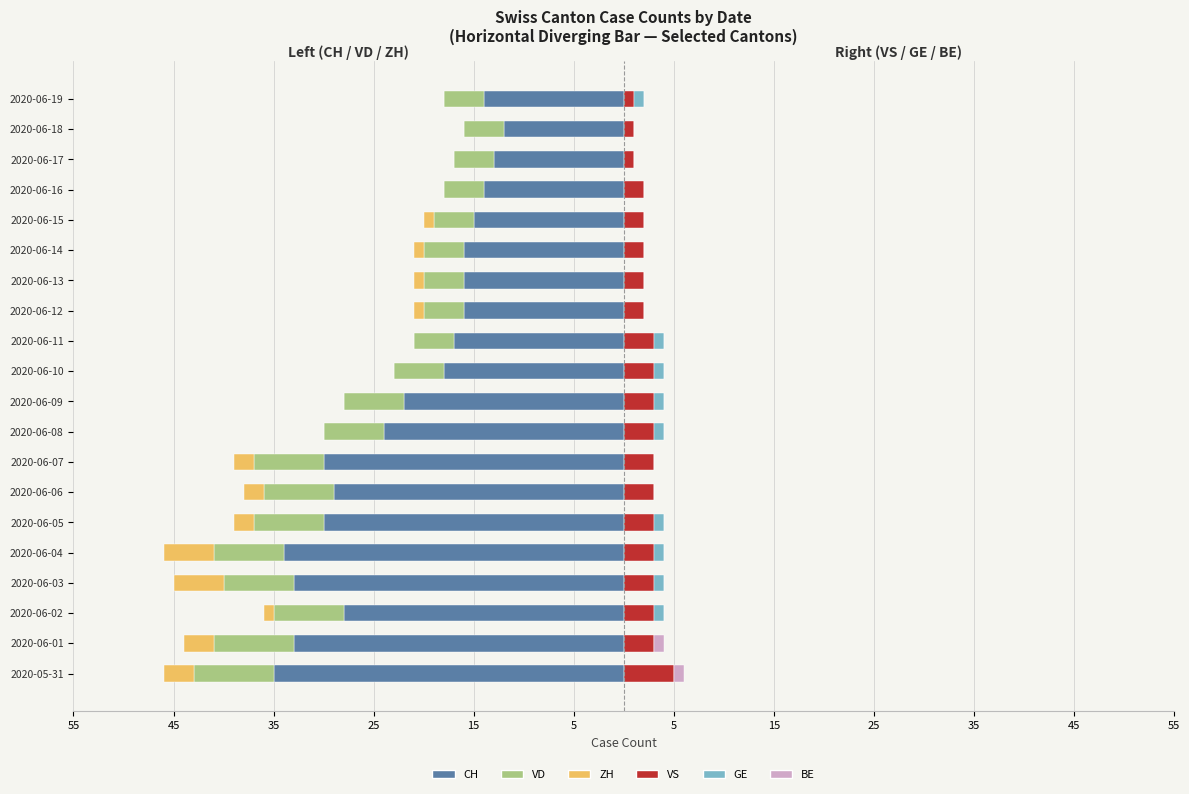

What is the minimum value shown in the chart?

-35